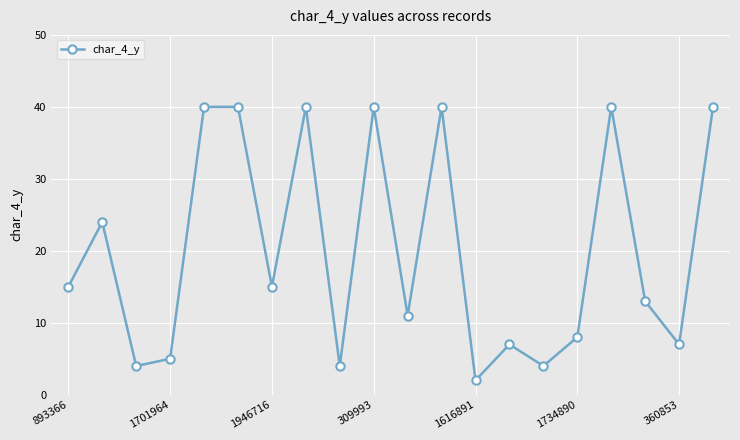

What is the average value?

20